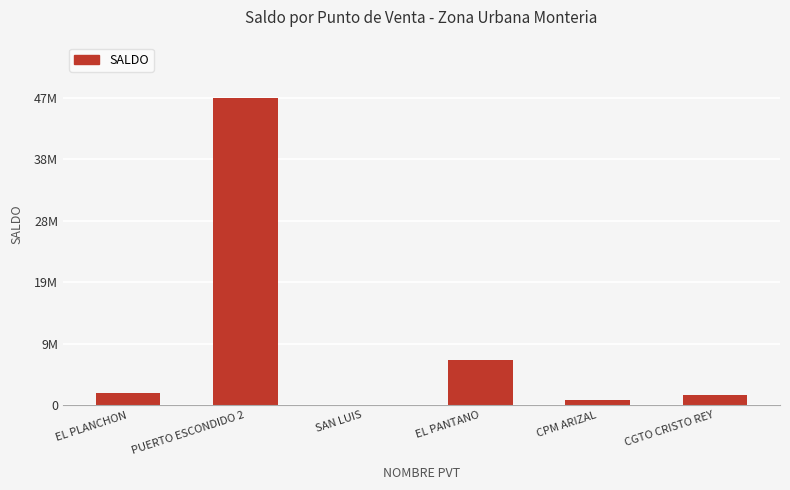

Are the bars horizontal?

No